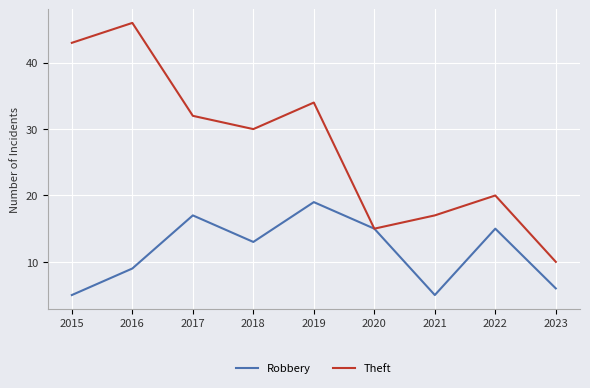

At how many categories does at least one series exceed 18?

6